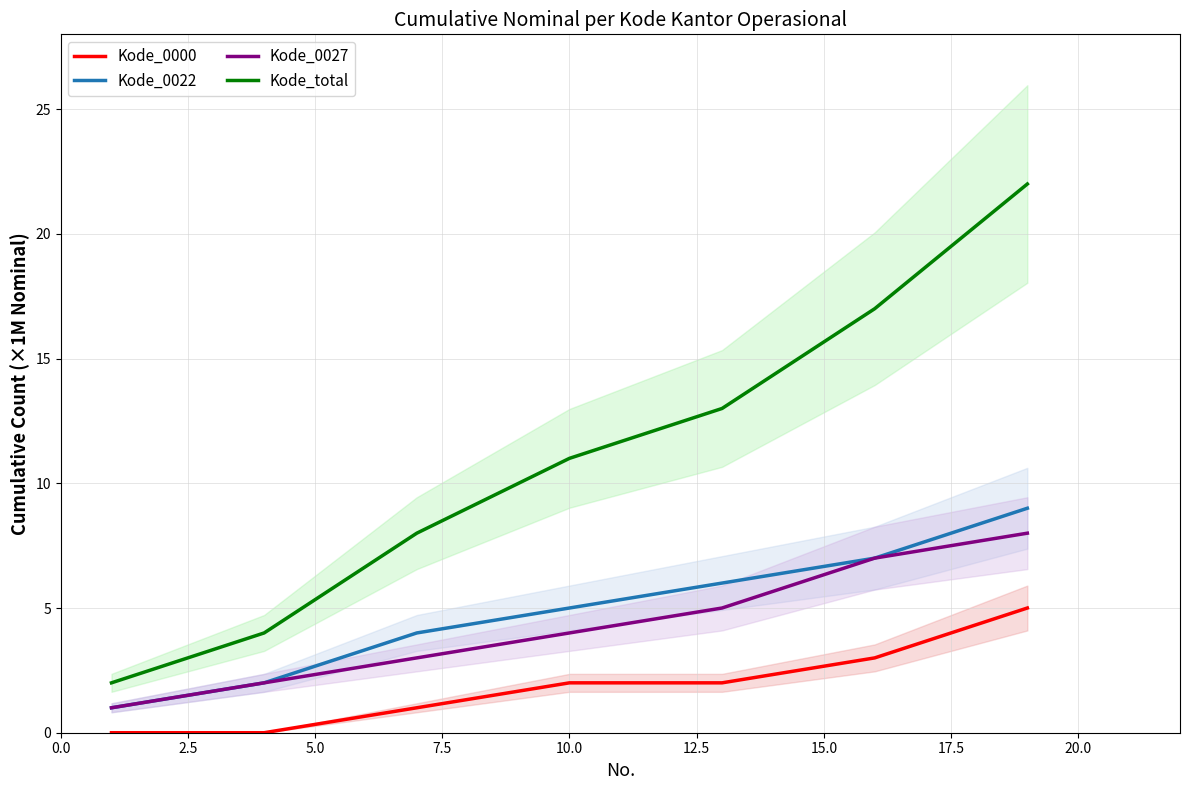

True or false: Kode_total and Kode_0027 cross at least once.

False